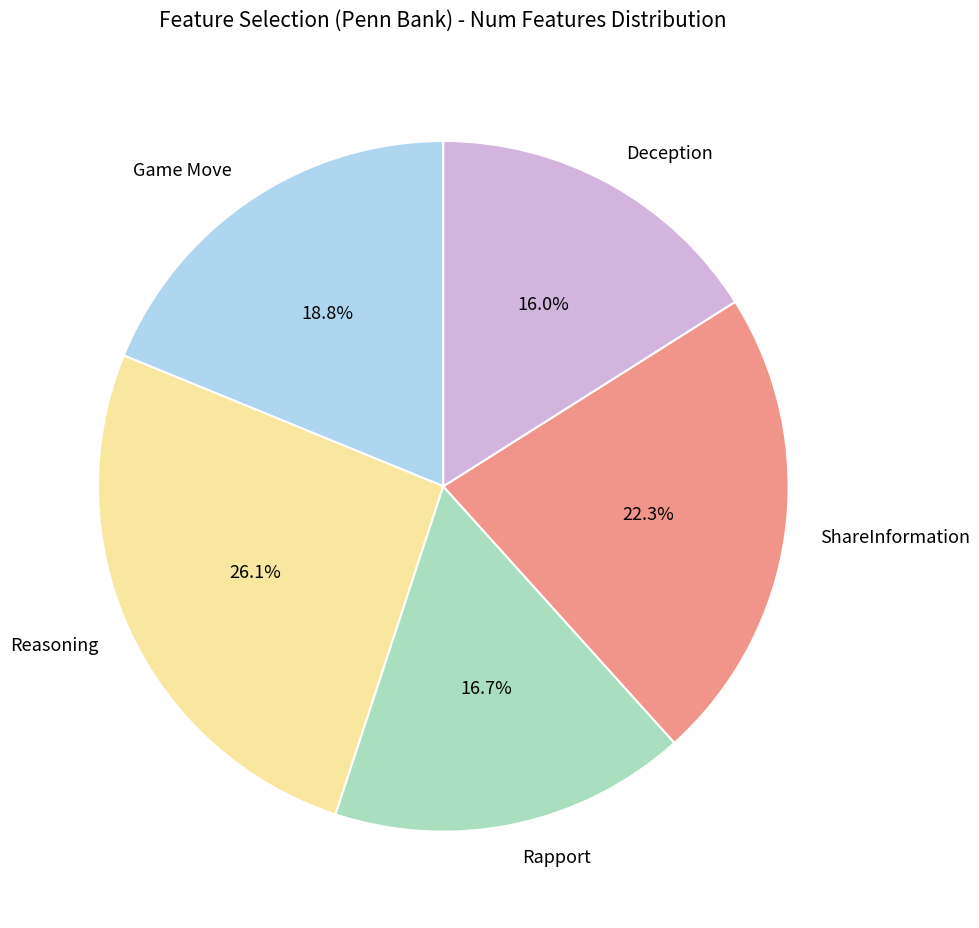

Is it true that Deception is 24% of the pie?

False